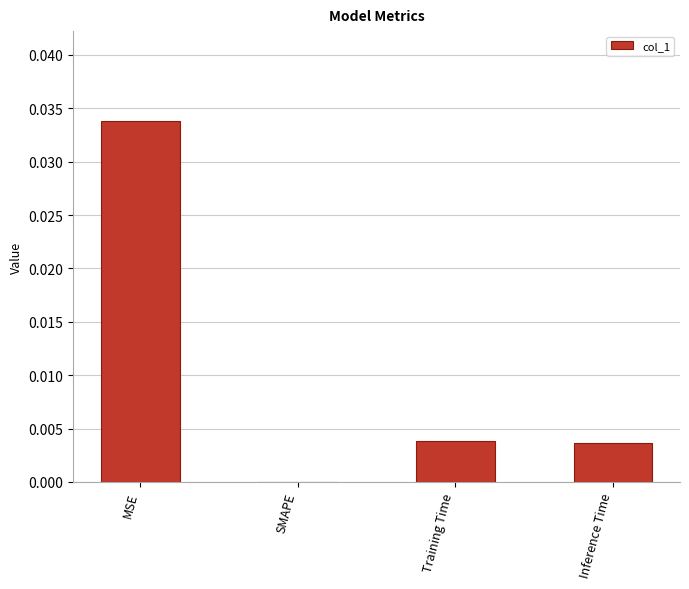

How many distinct data groups are displayed?

1